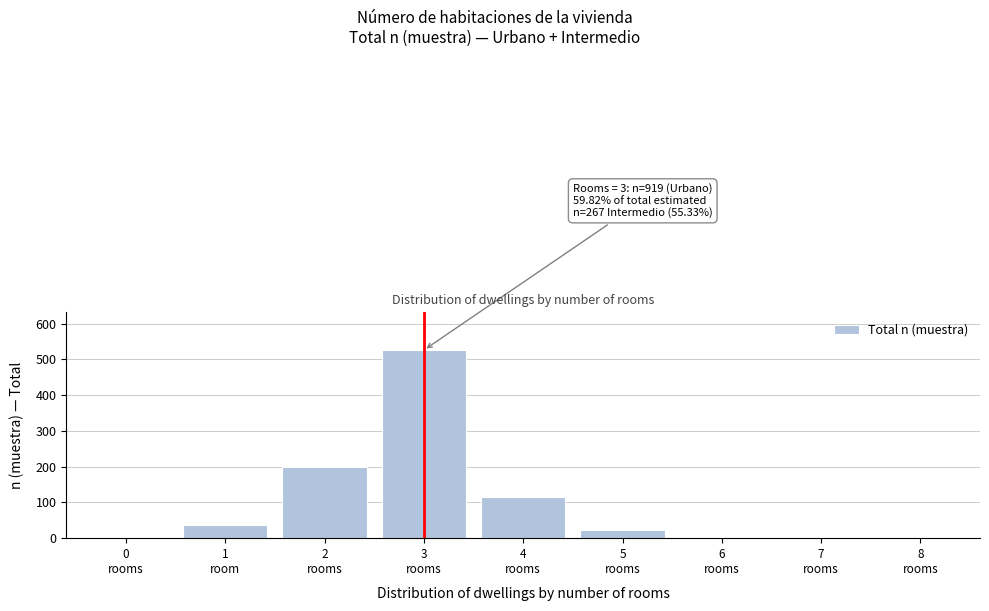

What is the greatest value displayed?

526